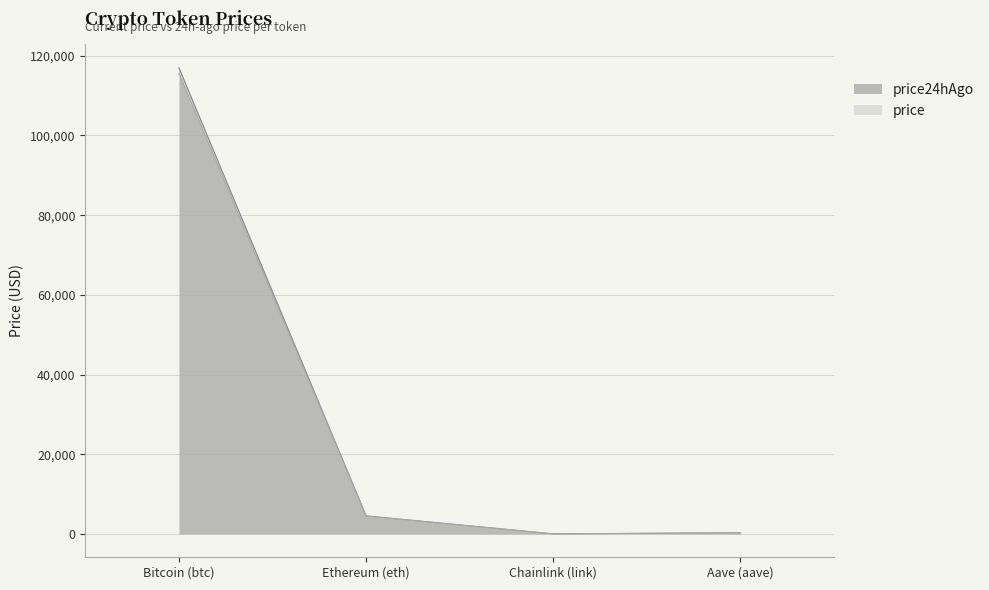

At how many categories does at least one series exceed 52595?

1